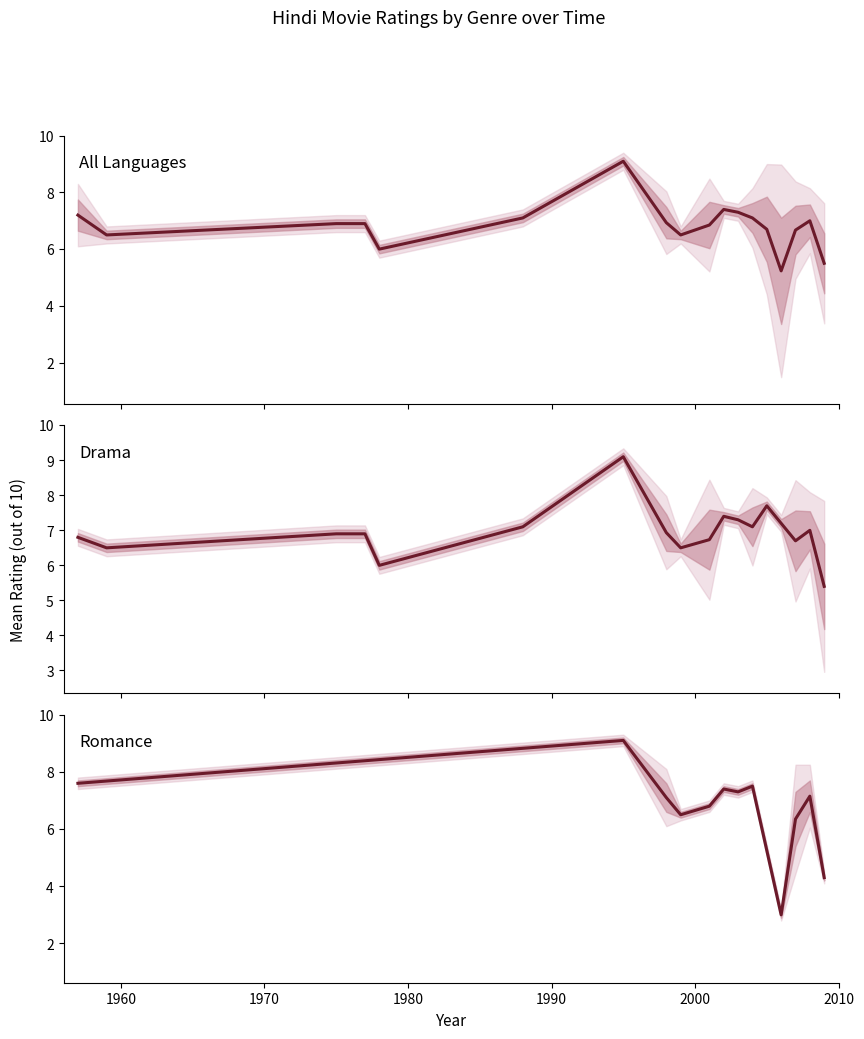

How many categories are shown in the chart?

12